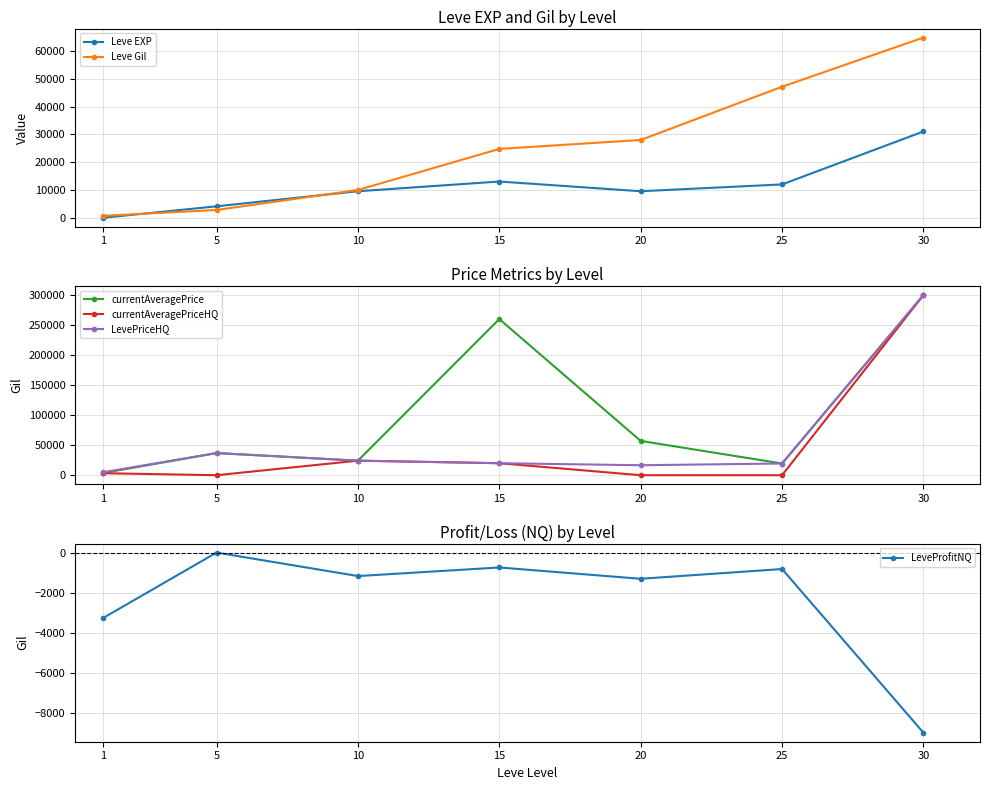

True or false: currentAveragePrice has a value of 8603 at 25.

False